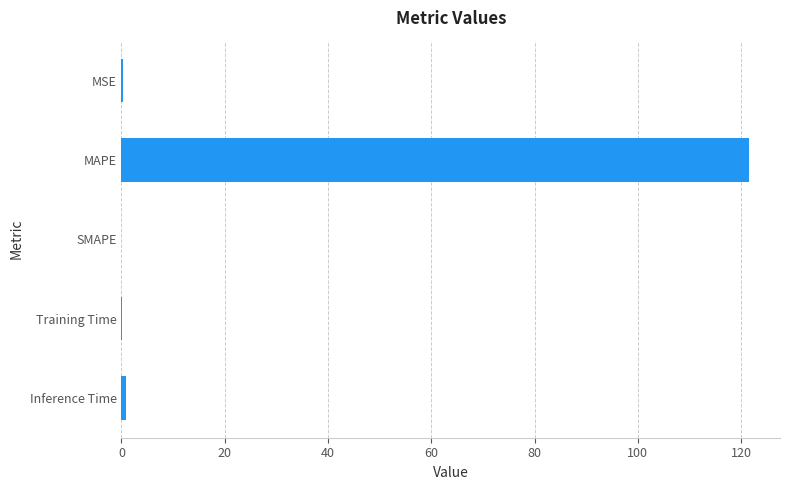

How many distinct data groups are displayed?

1